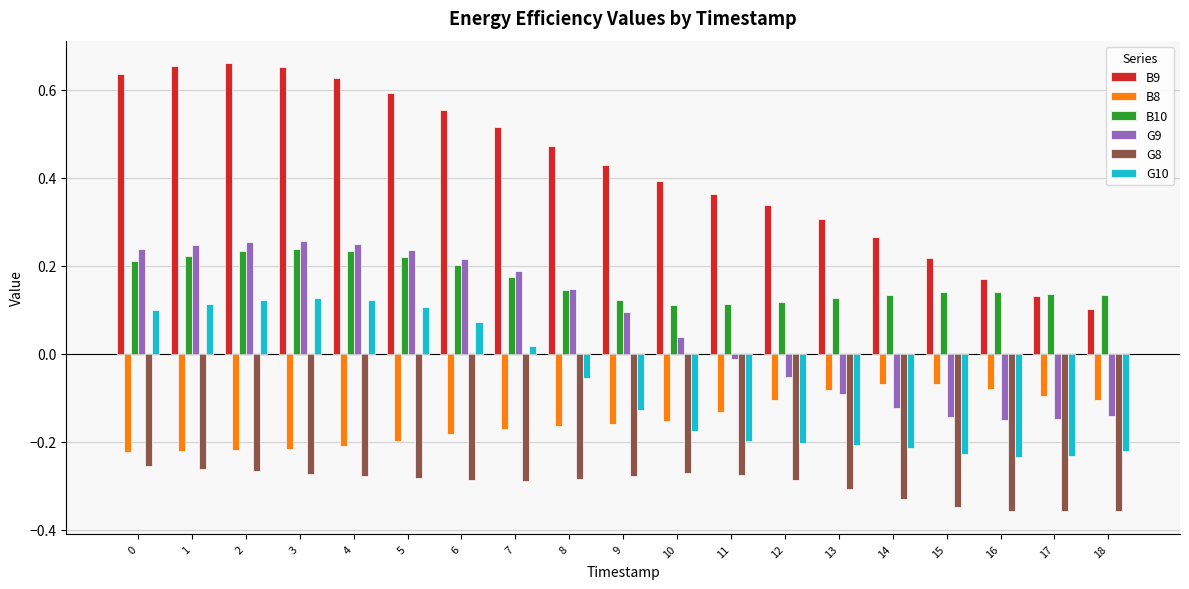

Which series has the largest total across all categories?

B9